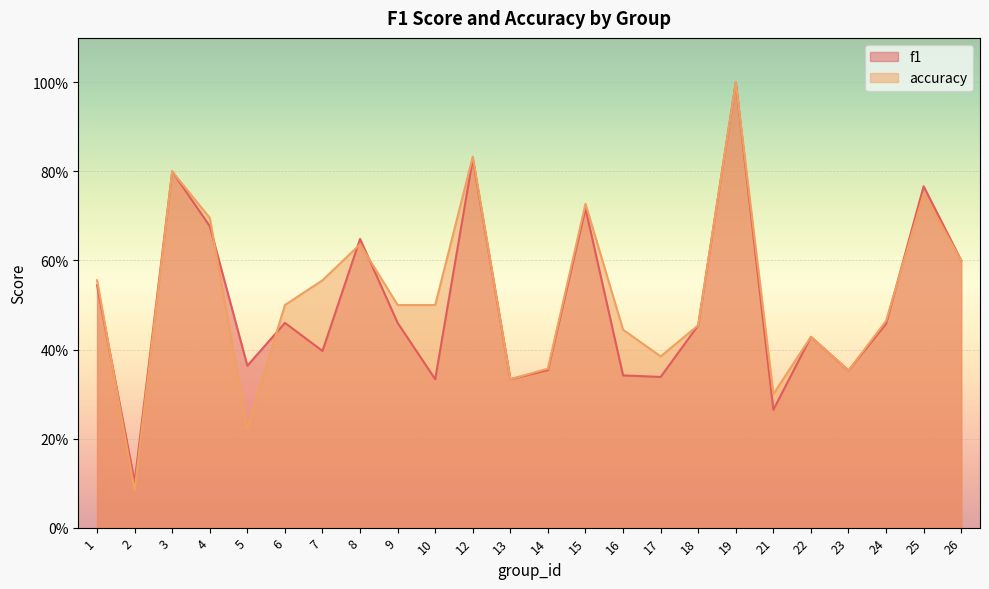

How many interior local valleys does the f1 series have?

8